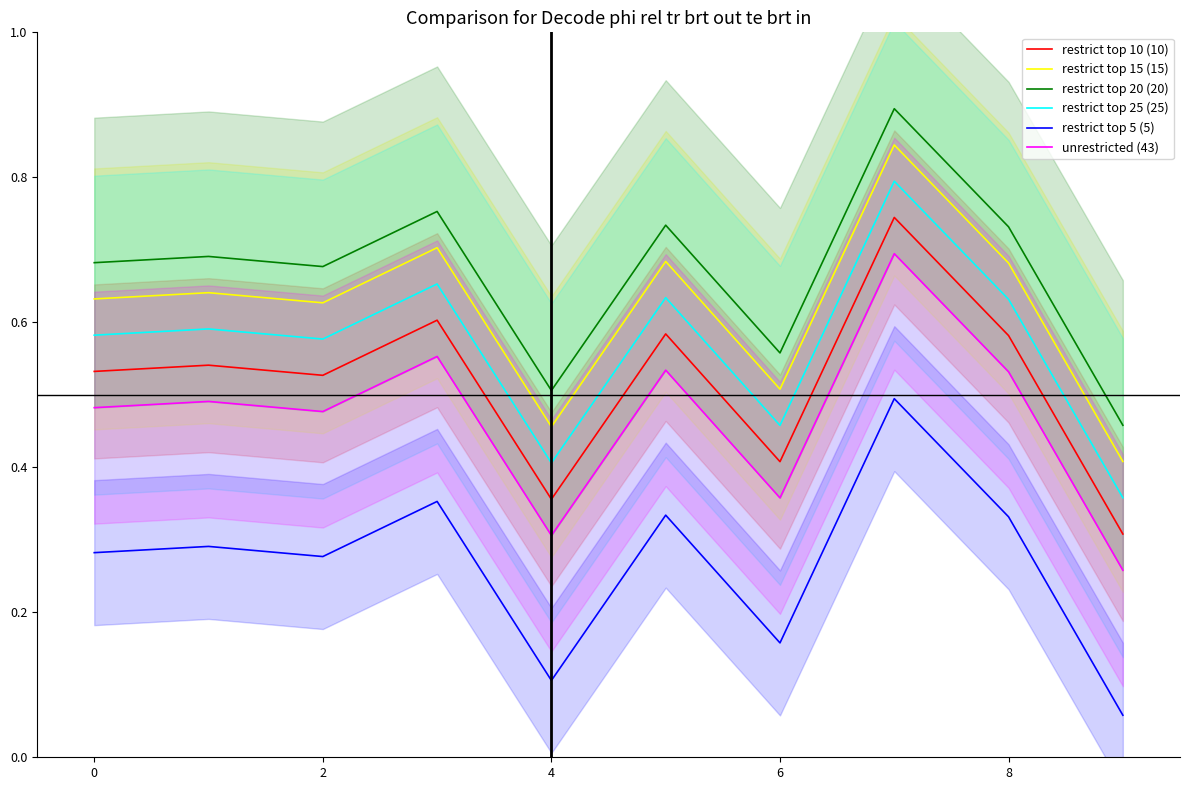

Which category has the lowest value in the restrict top 10 (10) series?

9